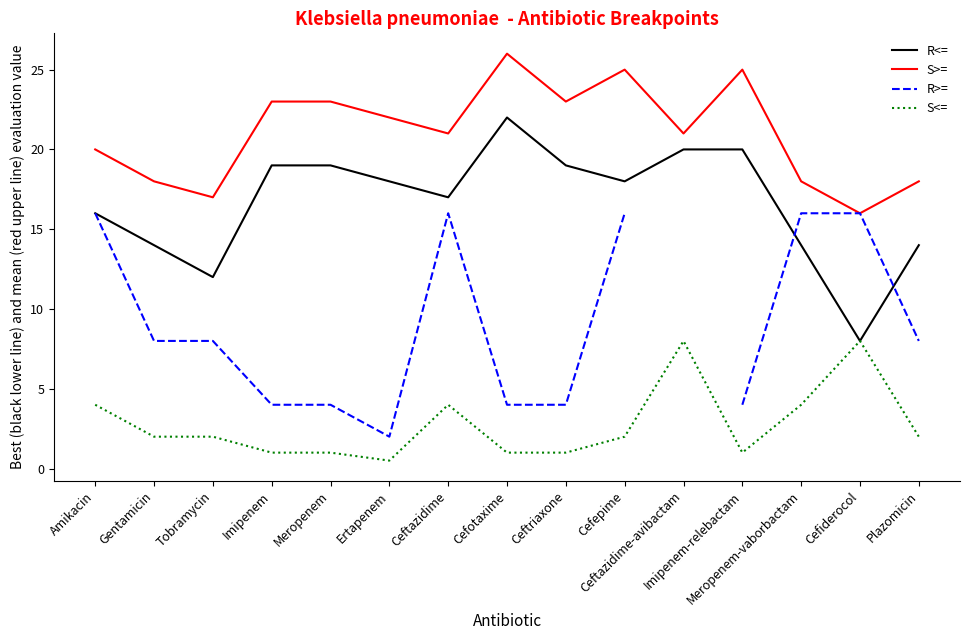

Where does the S<= series first go above 2?

Amikacin